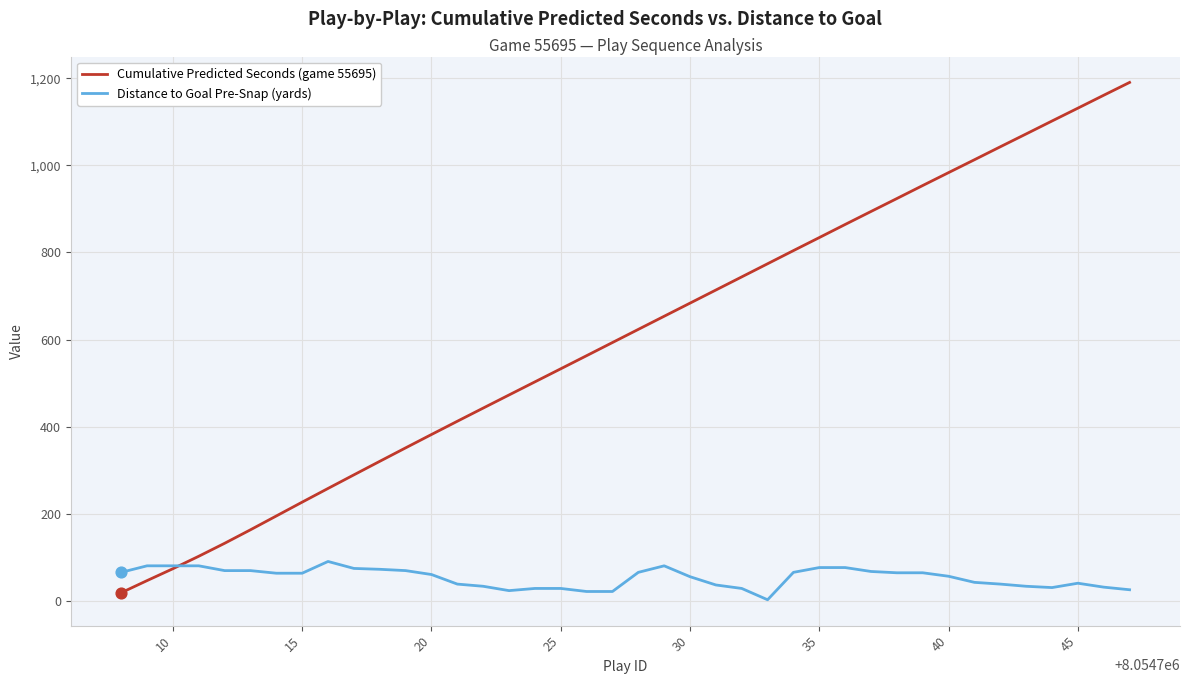

What are all the series names shown in the legend?

Cumulative Predicted Seconds (game 55695), Distance to Goal Pre-Snap (yards)